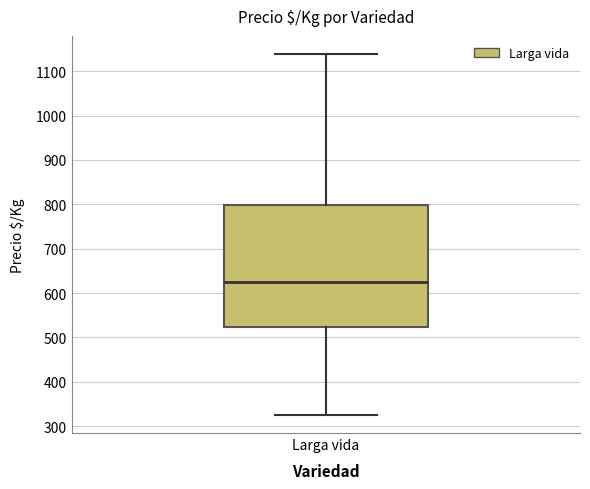

Transcribe this box plot: give where the median line is, the range the box spans, and where the two whiskers end, as read against the y-axis. The values are not printed on the chart, so give them approximately, as read against the axis.

median 630, box 520 to 800, whiskers 330 to 1140